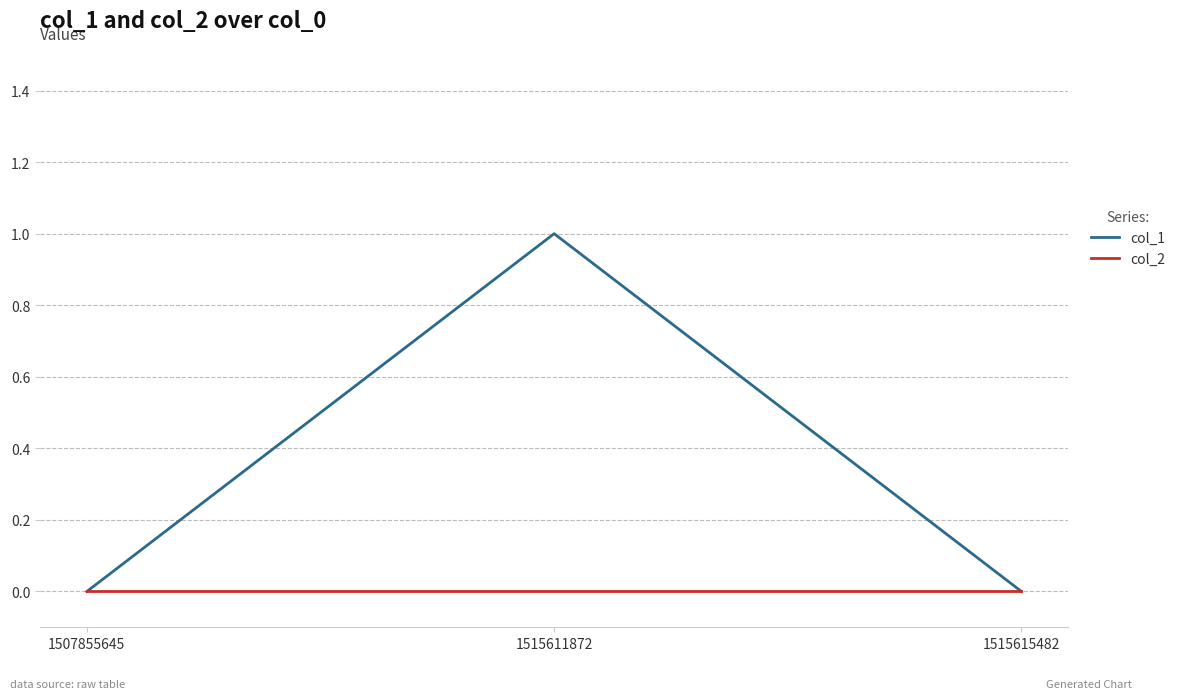

Which series has the largest range (max minus min)?

col_1